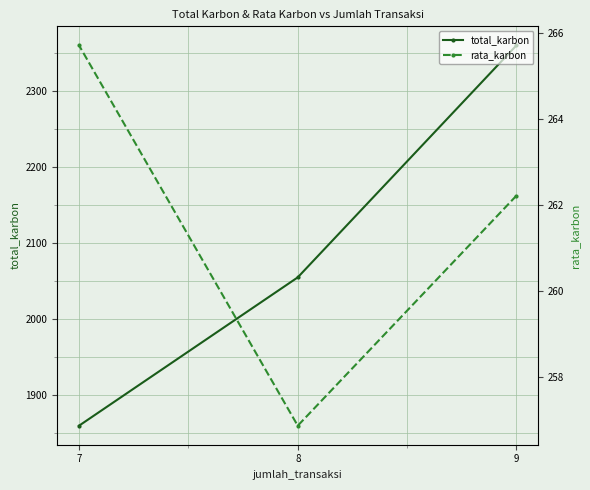

True or false: total_karbon has a value of 1057.7 at 9.

False